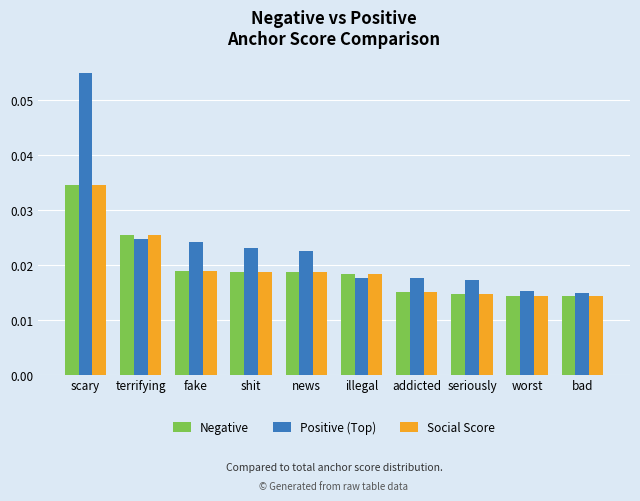

How many Positive (Top) values are between 0 and 1?

10